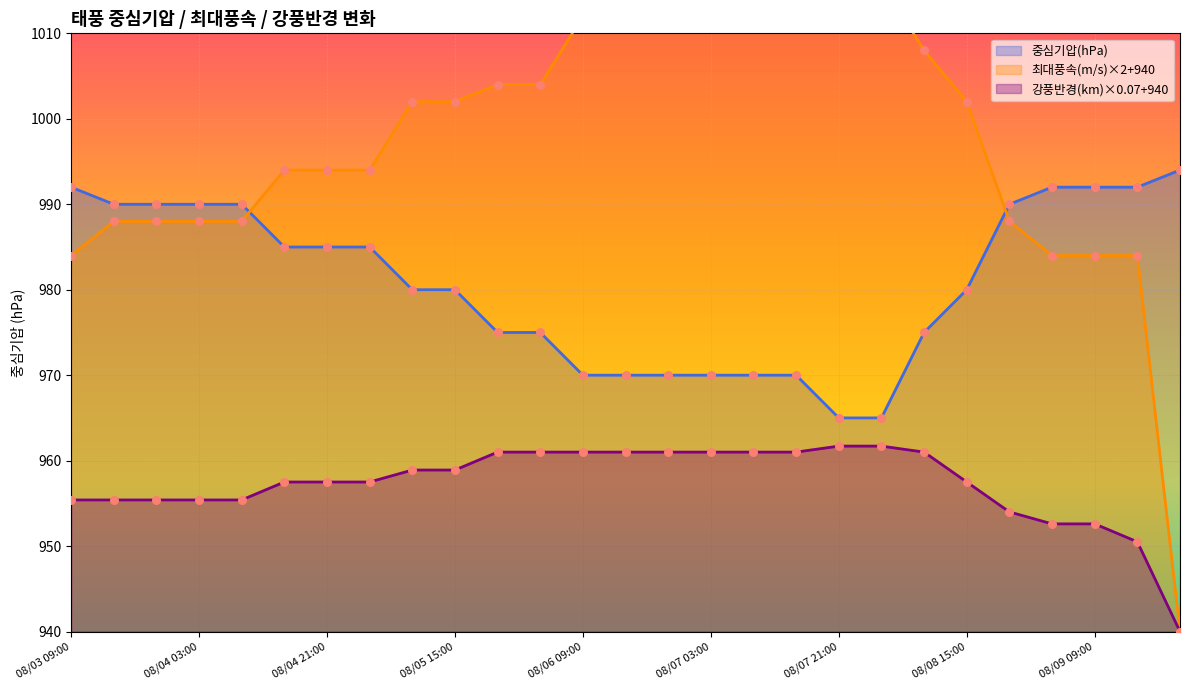

Which series has the widest spread of Y values?

최대풍속(m/s)